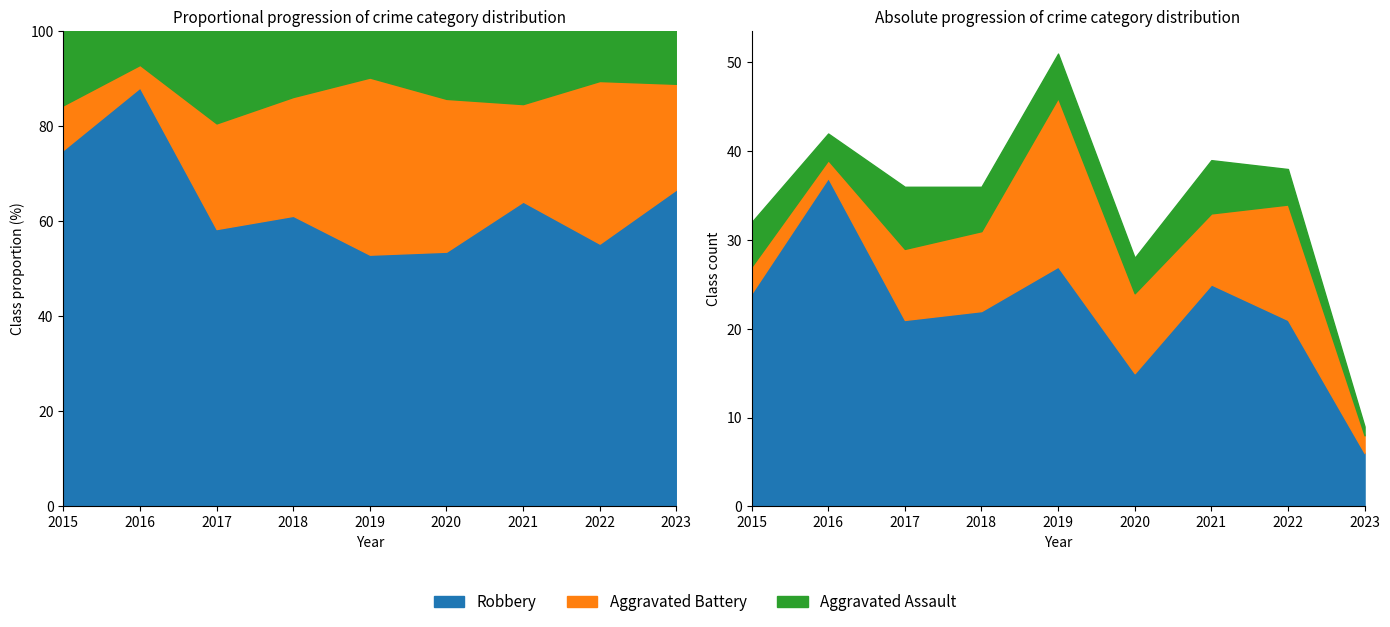

Where is the first local maximum for Robbery?

2016